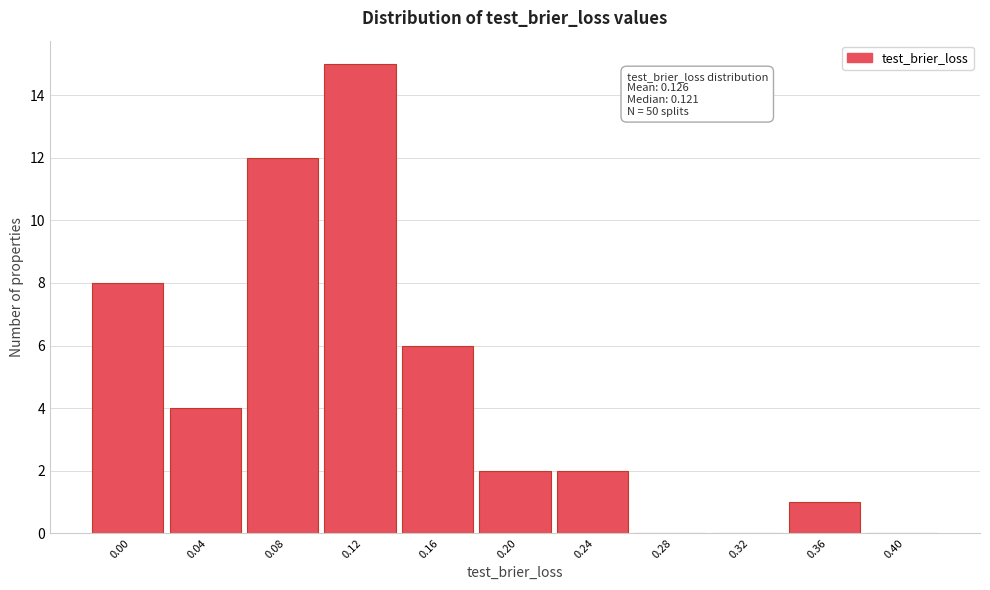

Reading right to left, transcribe all the data shown in this chart.

0.40=0	0.36=1	0.32=0	0.28=0	0.24=2	0.20=2	0.16=6	0.12=15	0.08=12	0.04=4	0.00=8